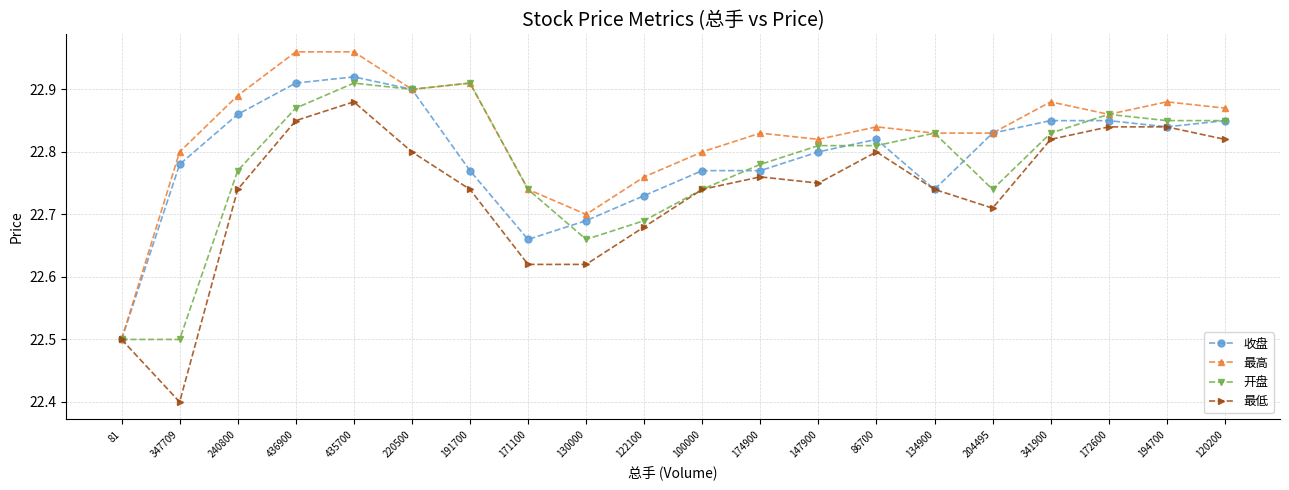

What is the difference between the highest and lowest values at 100000?

0.1